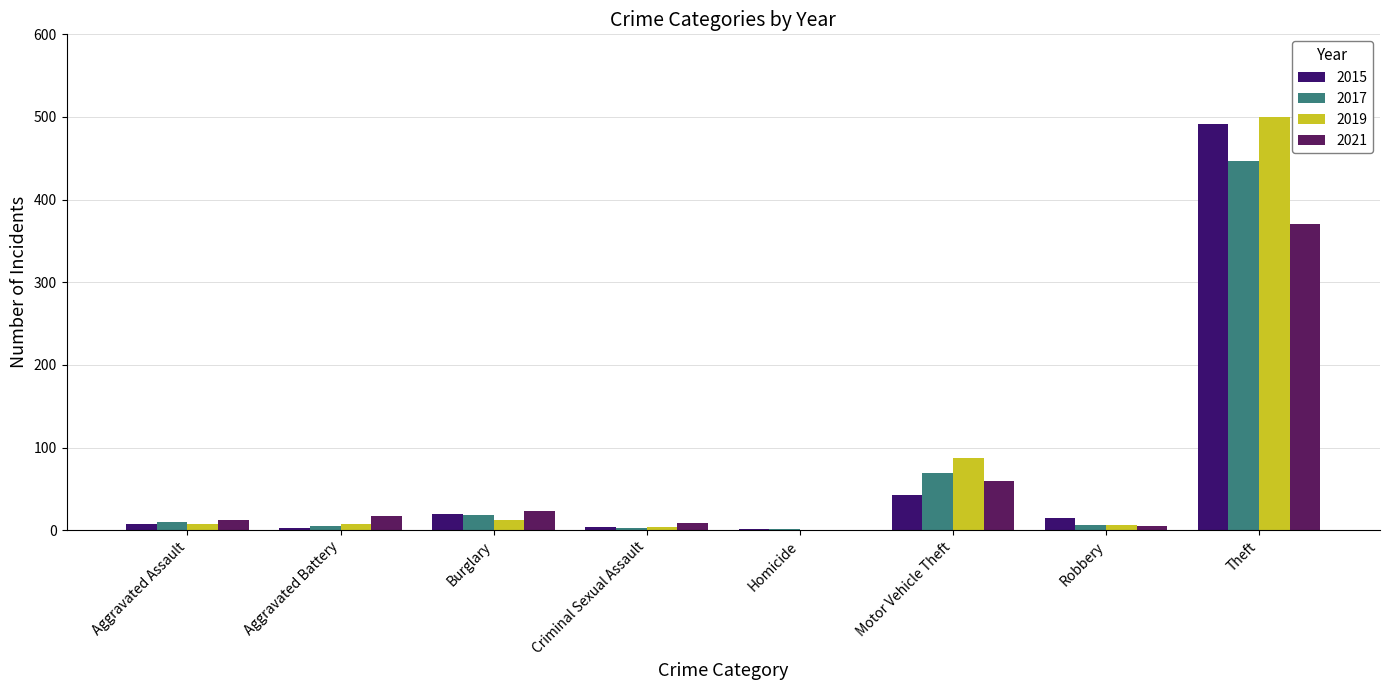

At which label does 2019 reach its minimum?

Homicide